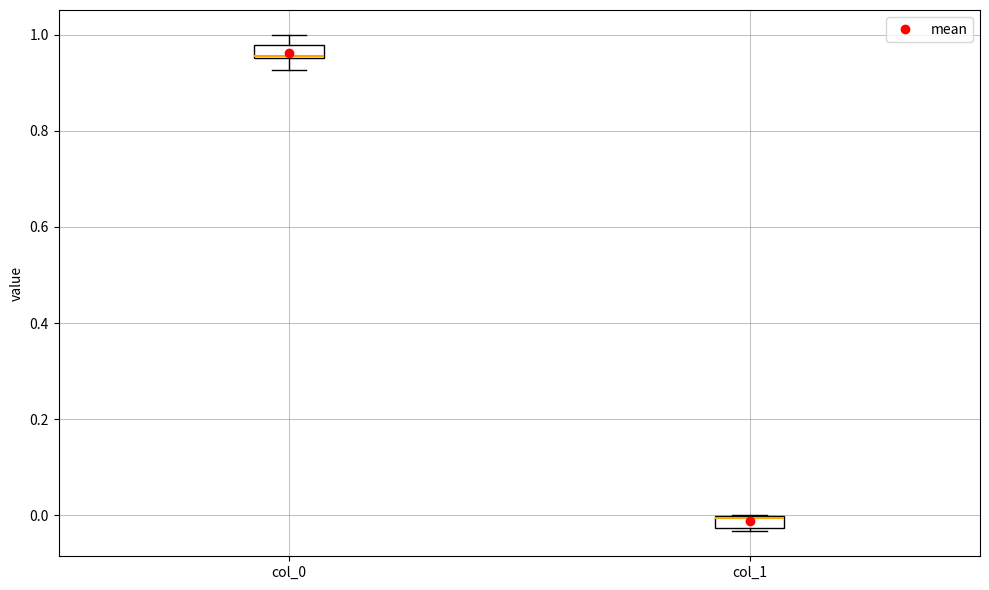

Where is the upper edge of the box for col_1 on the y-axis? The values are not printed on the chart, so give them approximately, as read against the axis.

0.00